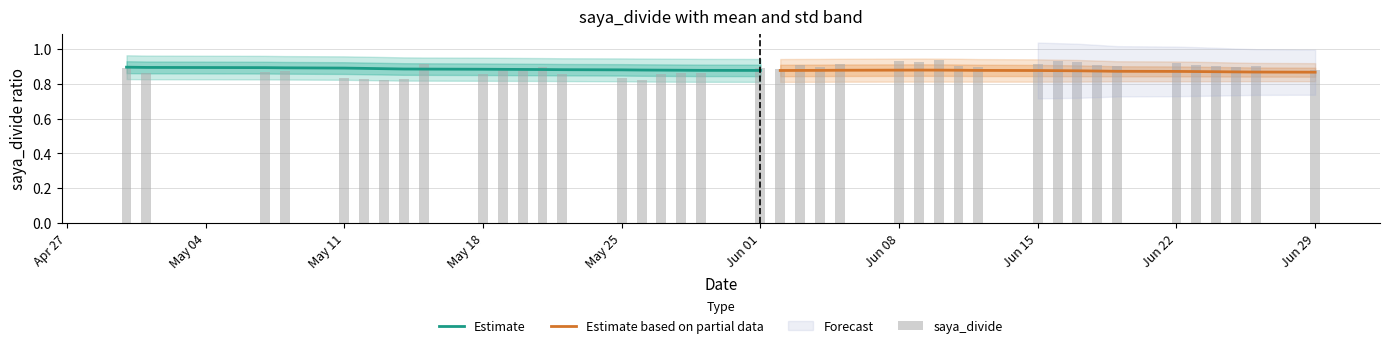

Reading right to left, list all the values displayed in this chart.

saya_divide: 0.9	0.9	0.9	0.9	0.8	0.8	0.8	0.8	0.9	0.9	0.9	0.9	0.9	0.9	0.8	0.8	0.9	0.9	0.9	0.9	0.9	0.9	0.9	0.9	0.9	0.9	0.9	0.9	0.9	0.9	0.9	0.9	0.9	0.9	0.9	0.9	0.9	0.9	0.9	0.9
saya_divide_mean: 0.9	0.9	0.9	0.9	0.9	0.9	0.9	0.9	0.9	0.9	0.9	0.9	0.9	0.9	0.9	0.9	0.9	0.9	0.9	0.9	0.9	0.9	0.9	0.9	0.9	0.9	0.9	0.9	0.9	0.9	0.9	0.9	0.9	0.9	0.9	0.9	0.9	0.9	0.9	0.9
saya_divide_std: 0.1	0.1	0.1	0.1	0.1	0.1	0.1	0.1	0.1	0.1	0.1	0.1	0.1	0.1	0.1	0.1	0.1	0.1	0.1	0.1	0.1	0.1	0.1	0.1	0.1	0.1	0.1	0.1	0.1	0.1	0.1	0.1	0.1	0.1	0.1	0.1	0.1	0.1	0.1	0.1